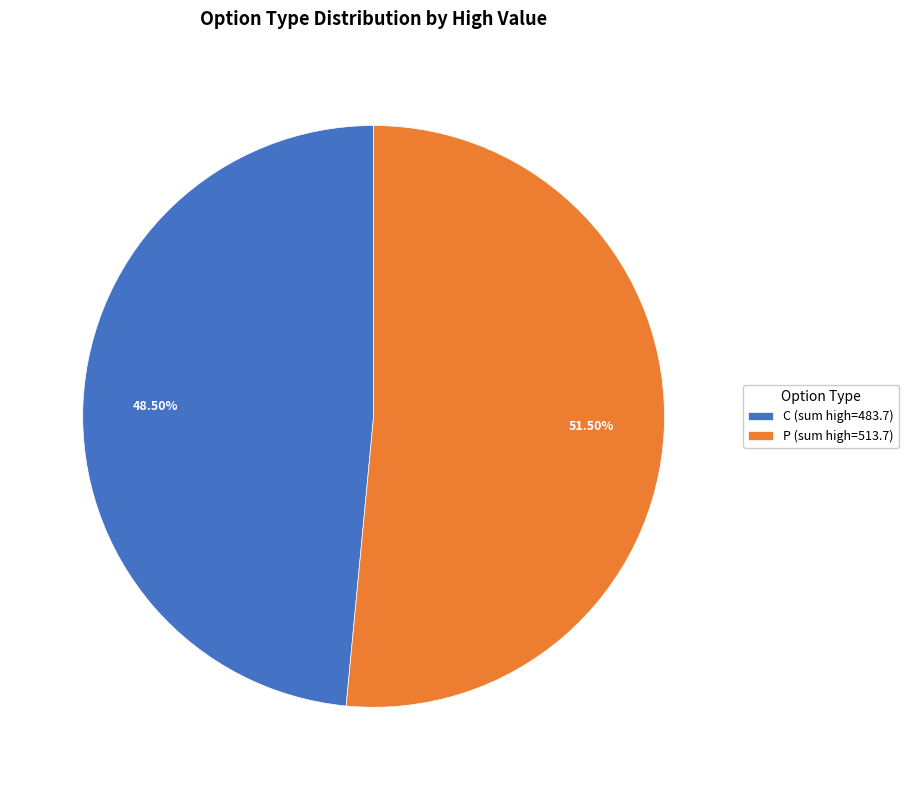

Do P (sum high=513.7) and C (sum high=483.7) together represent more than half of the pie?

Yes